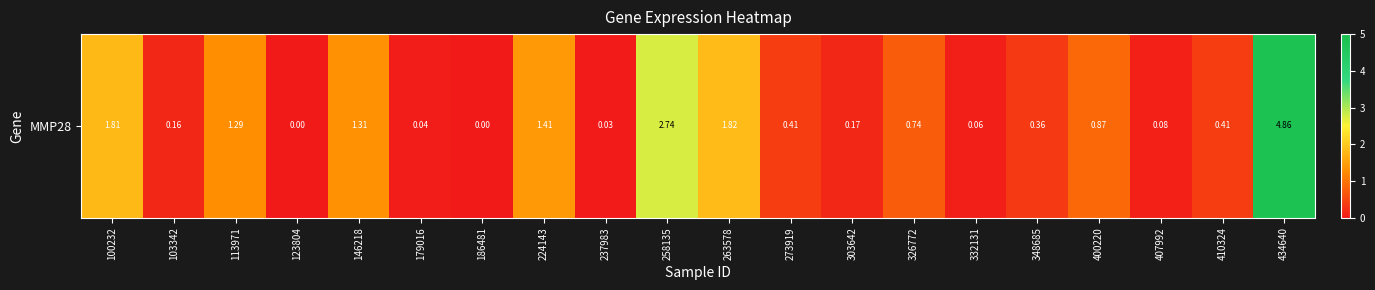

What is the average value?

0.9